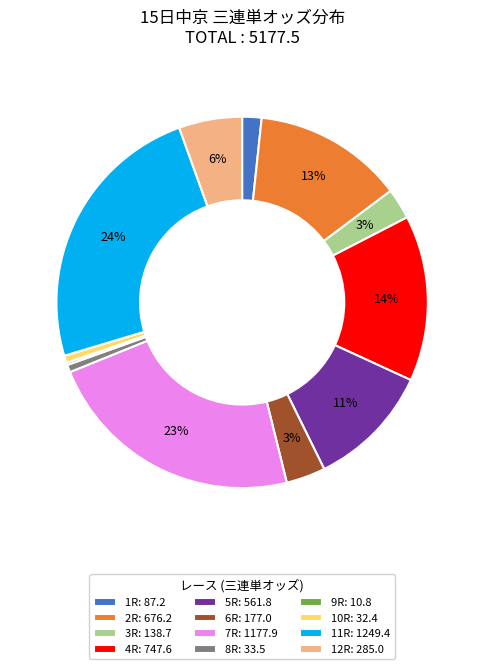

Does 8R represent more than half of the total?

No